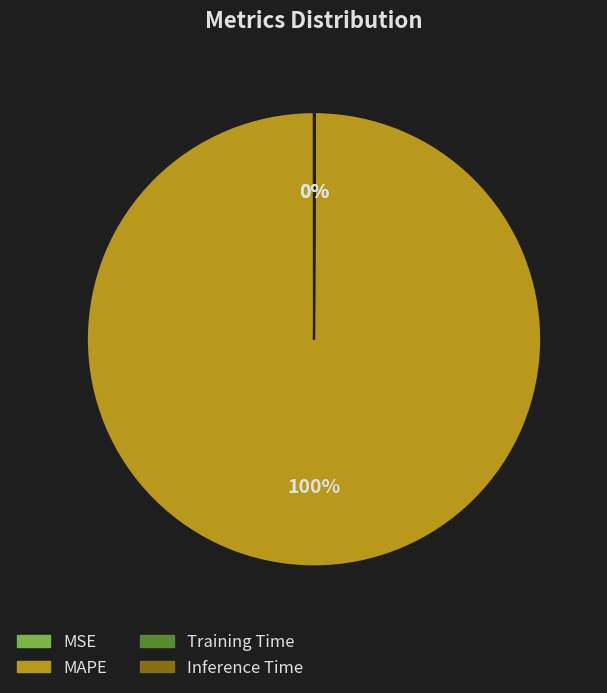

Which slice is the largest?

MAPE